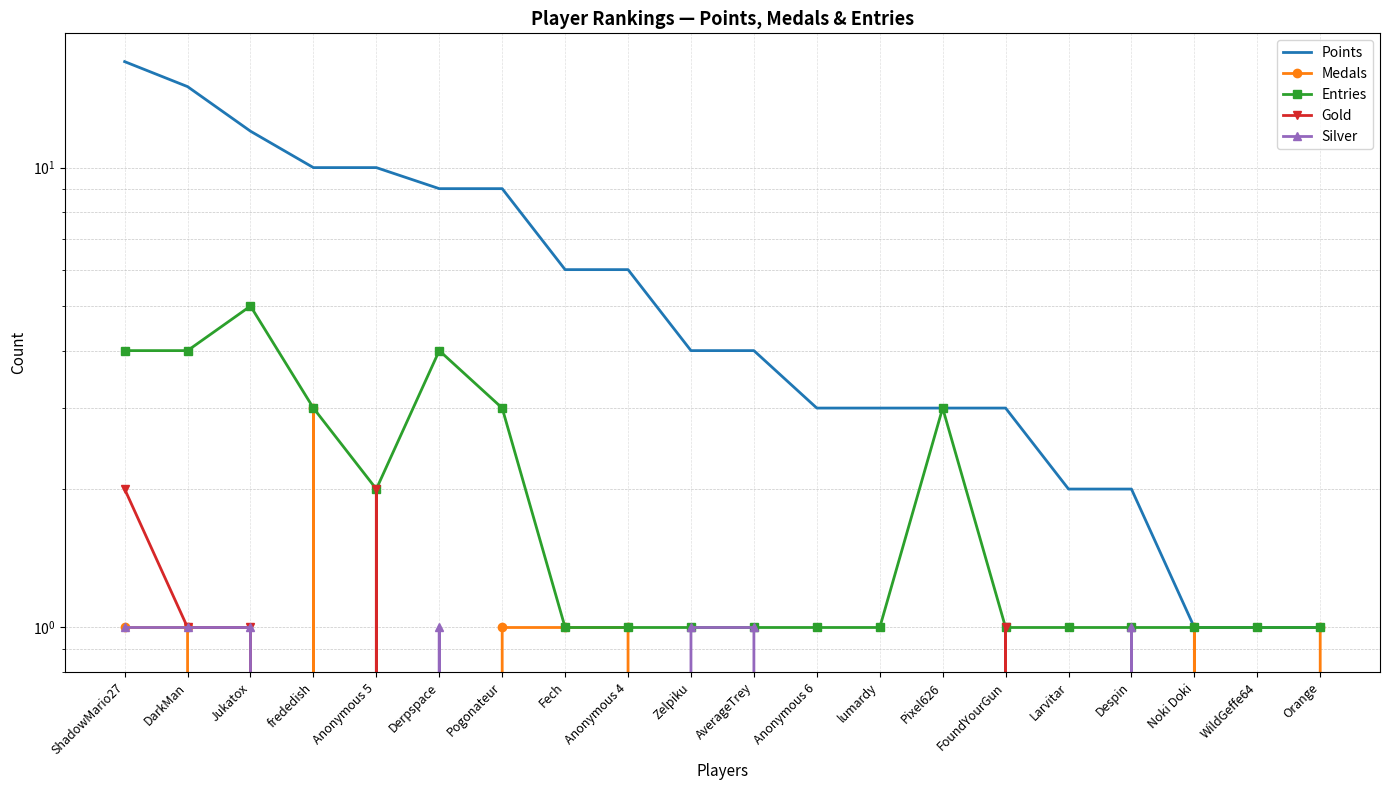

Count the Gold values in the range 0 to 1.

18